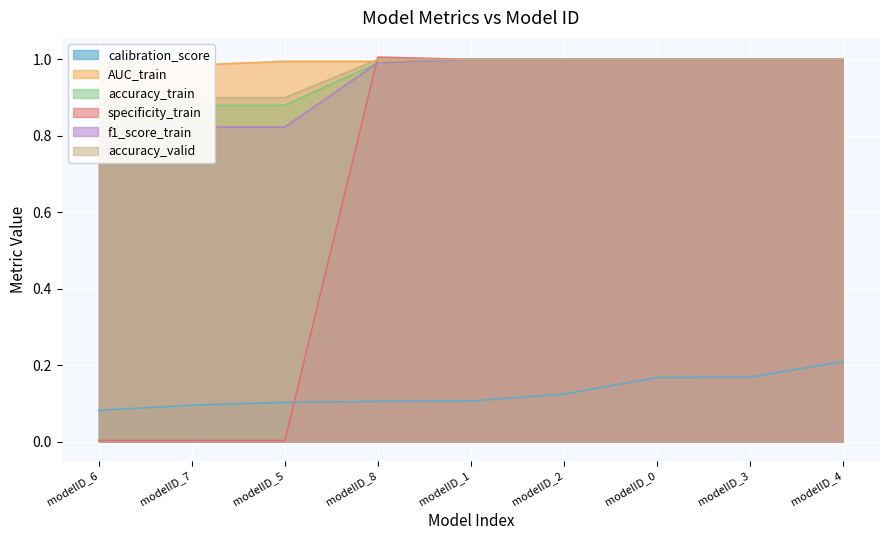

What is the sum of all specificity_train values?

6.0